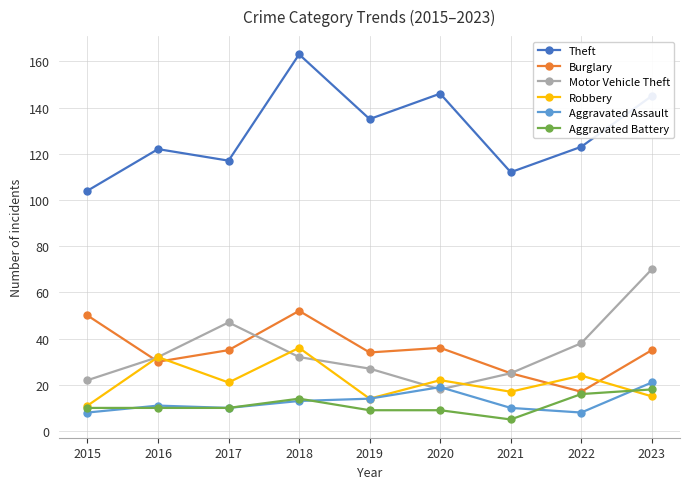

The Burglary series shows 36 at 2020. True or false?

True